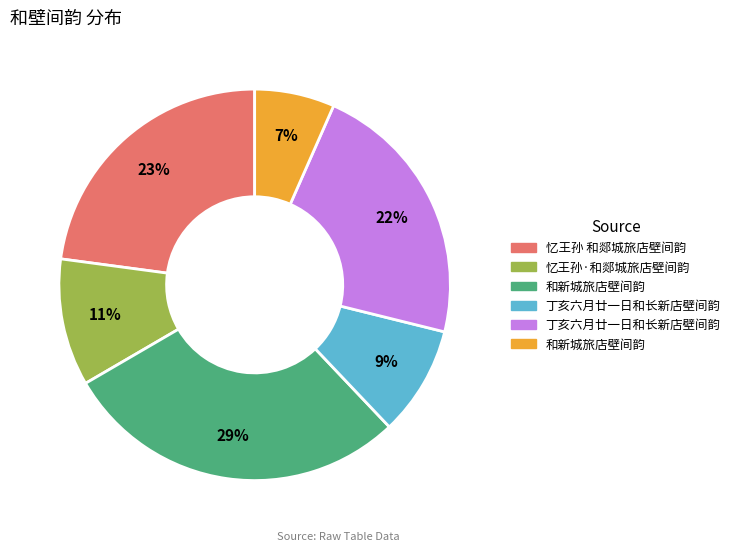

To the nearest percent, what is the difference between the largest and smallest slice percentages?

22%